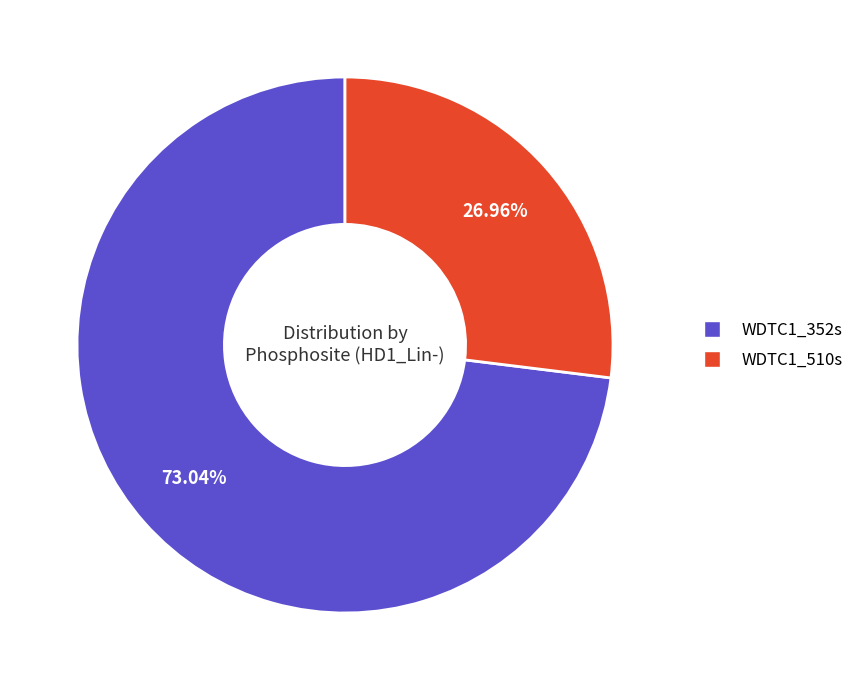

What is the majority slice?

WDTC1_352s